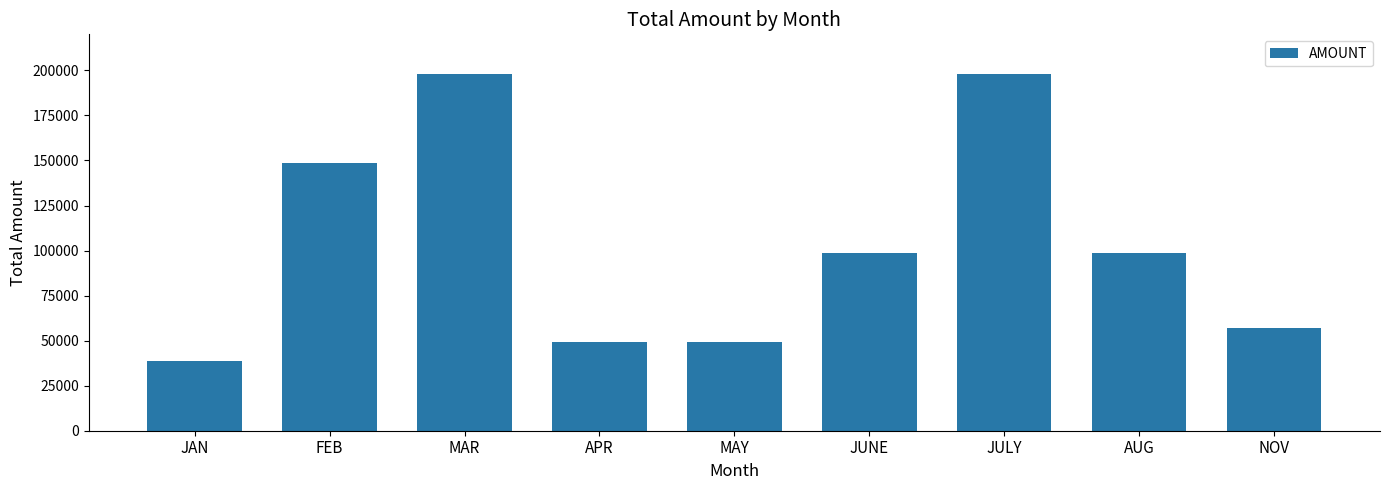

What is the label of the 9th bar from the left?

NOV